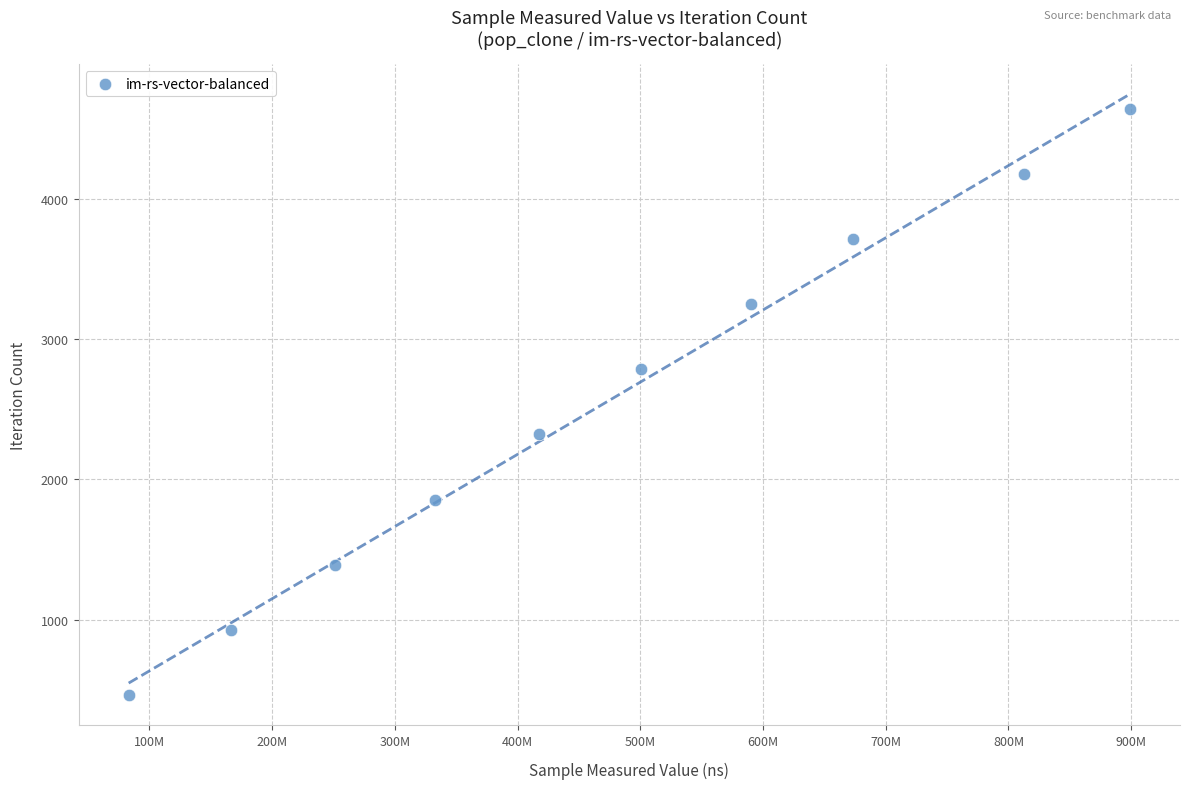

What is the range of X values (max minus min)?

815862675